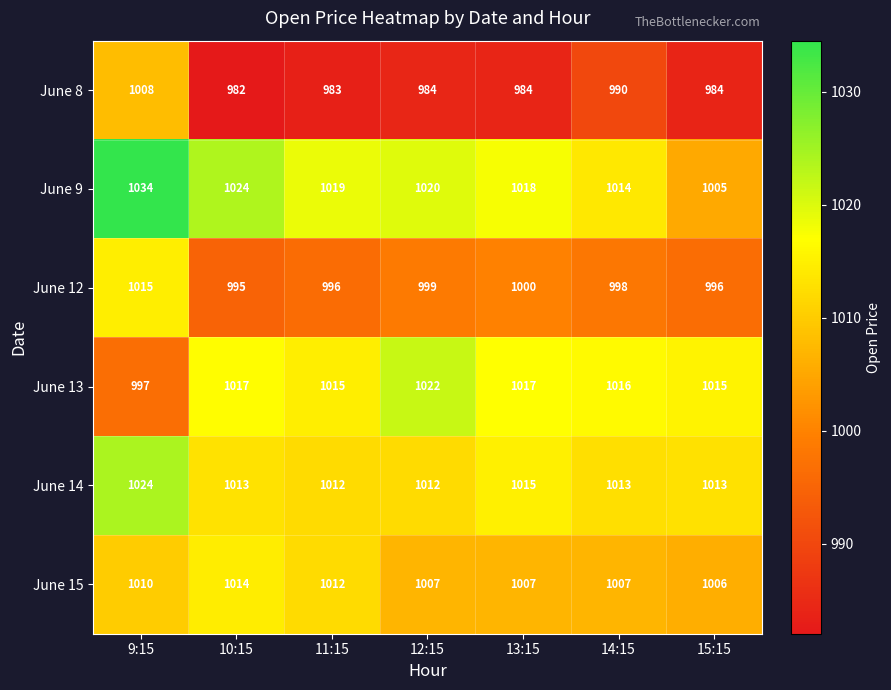

How many data points does each series have?

7